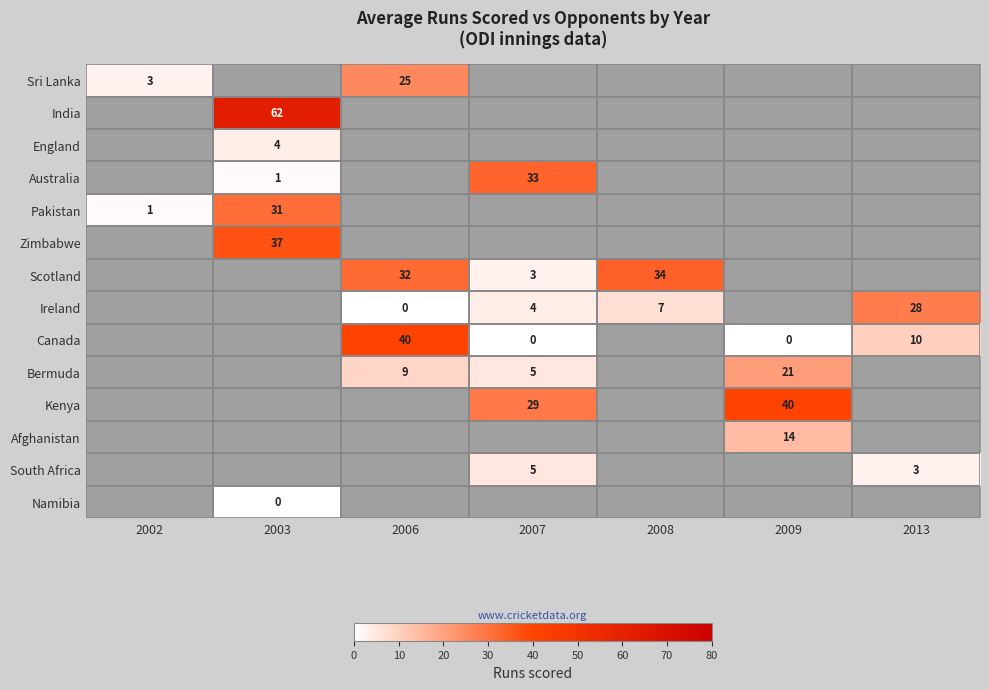

Is it true that Scotland equals 32 at 2006?

True